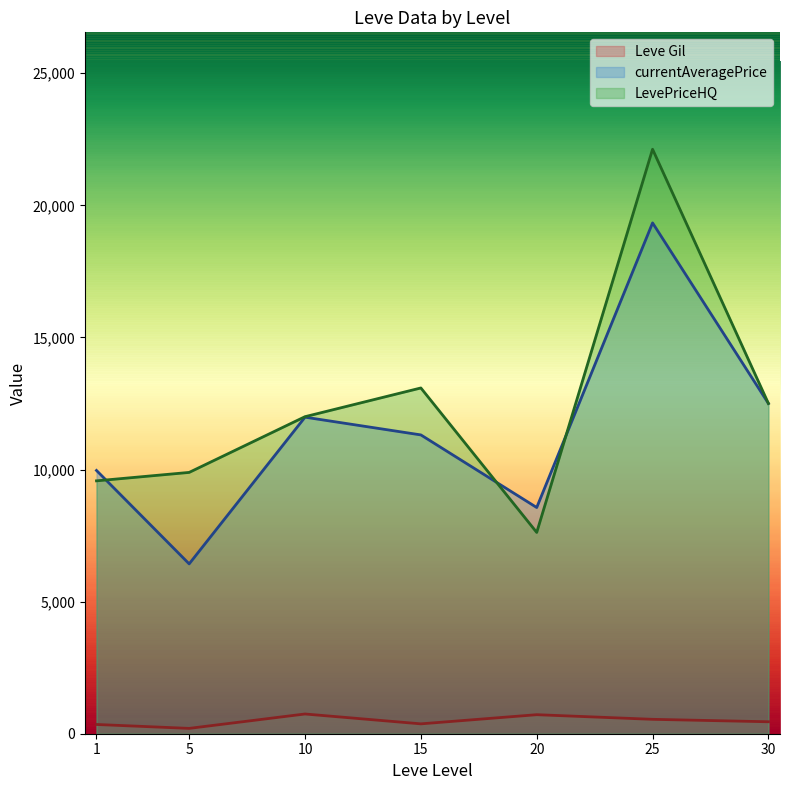

At which label does Leve Gil reach its peak?

10